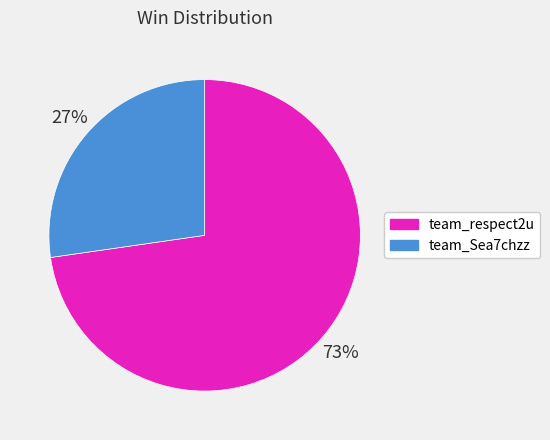

Is team_Sea7chzz the majority of the pie?

No